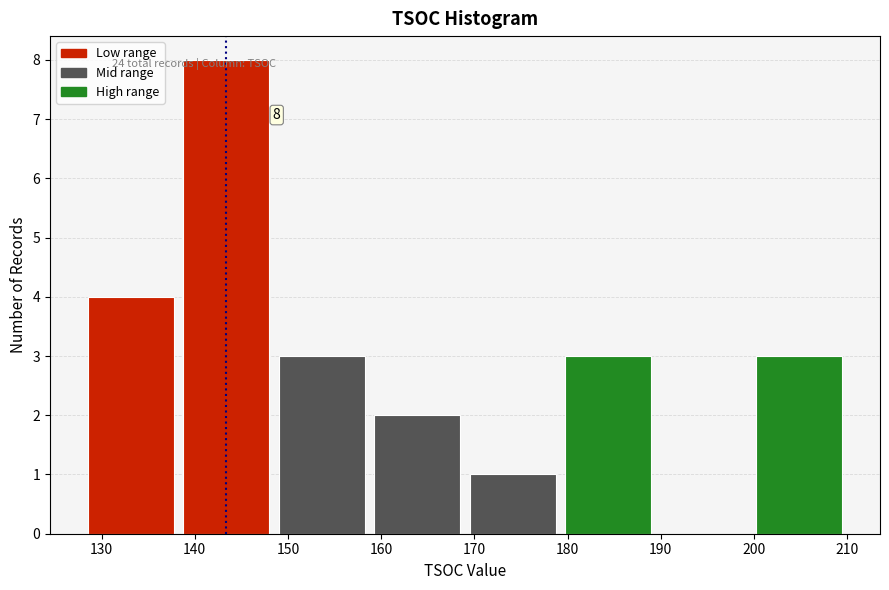

Over which range of the x-axis is the bar tallest?

138 to 149